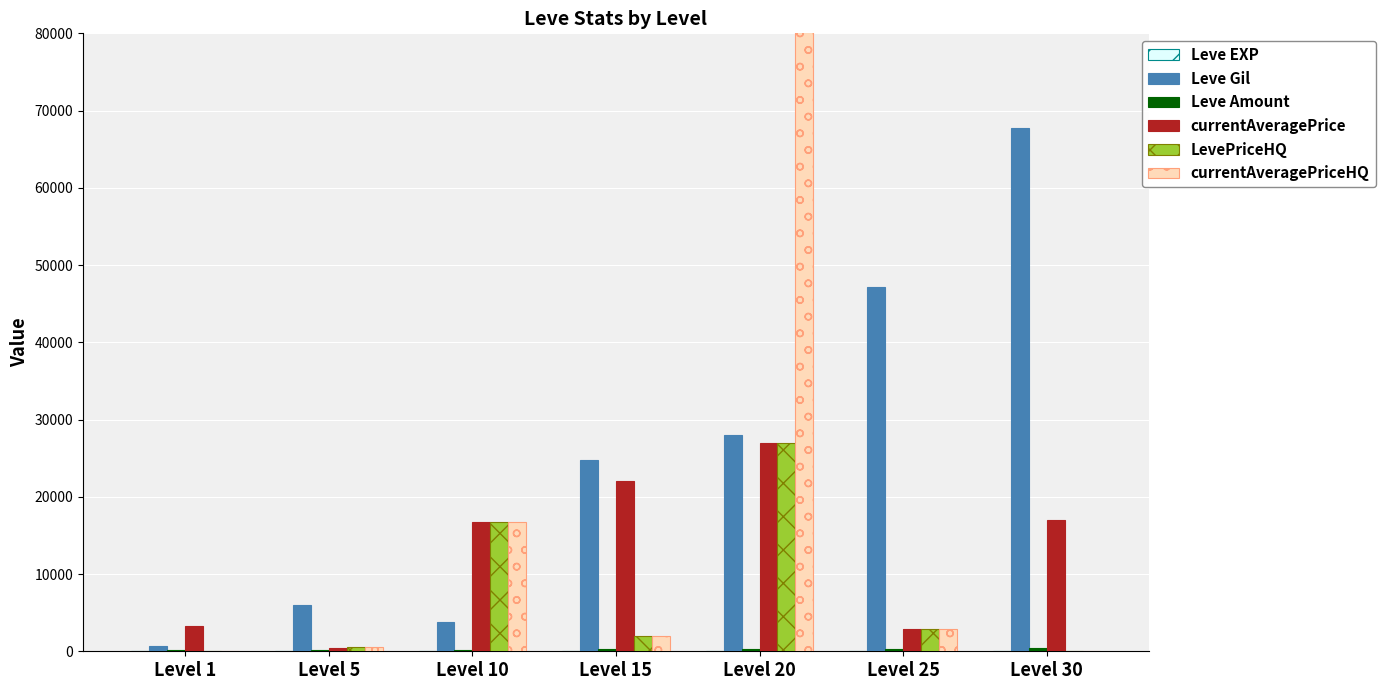

At which category is the sum across all series the highest?

Level 20